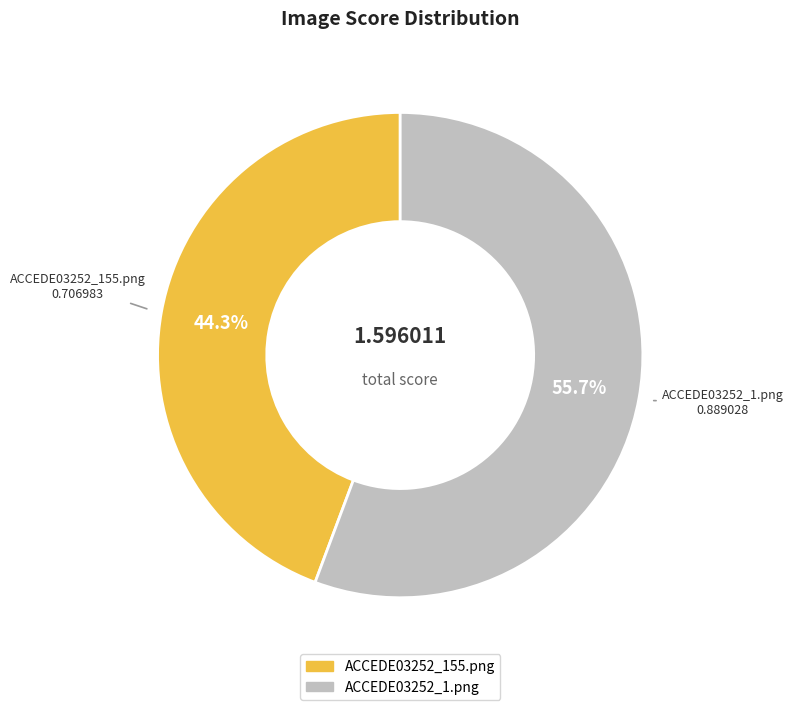

The ACCEDE03252_1.png slice represents 48% of the pie. True or false?

False